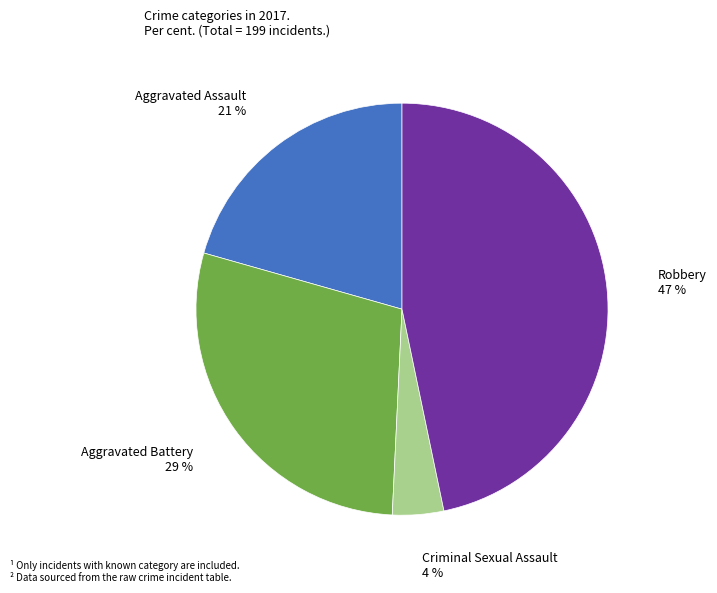

Is there a majority slice in this chart?

No